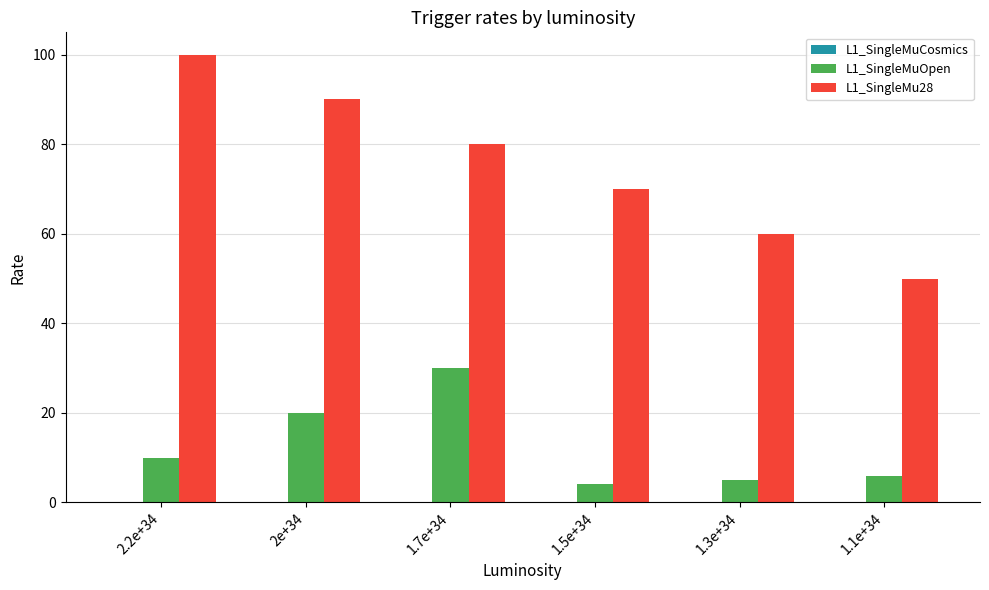

At which label is L1_SingleMuOpen closest to 17?

2e+34